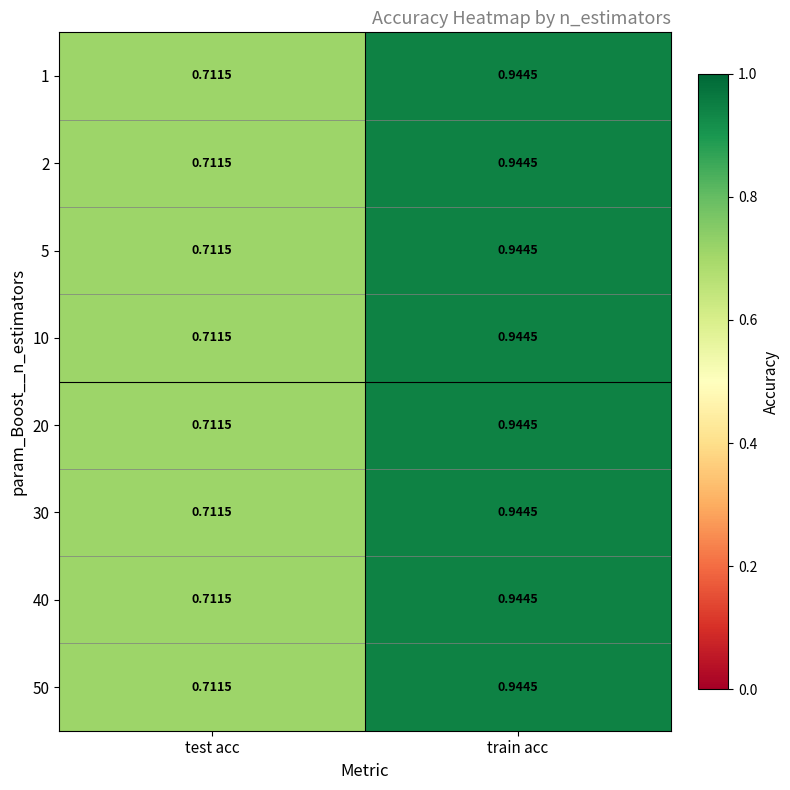

At which category is the sum across all series the highest?

train acc